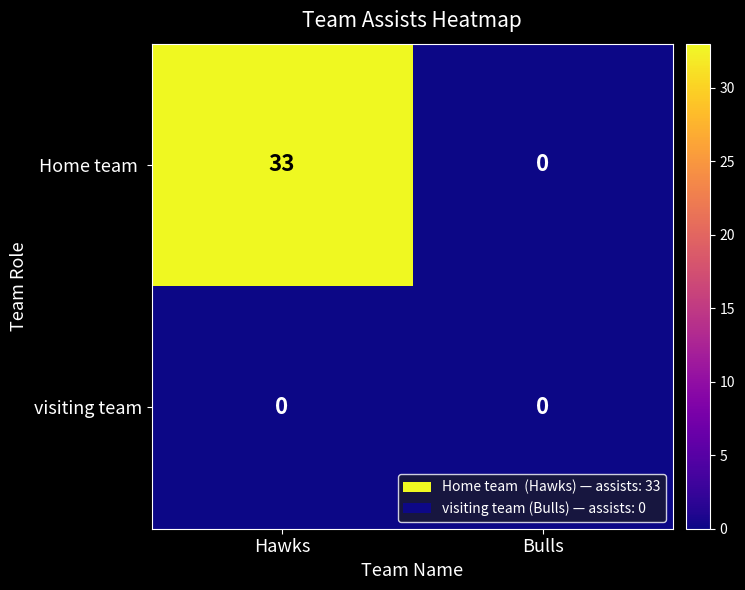

The value of Home team  at Hawks is 9. True or false?

False